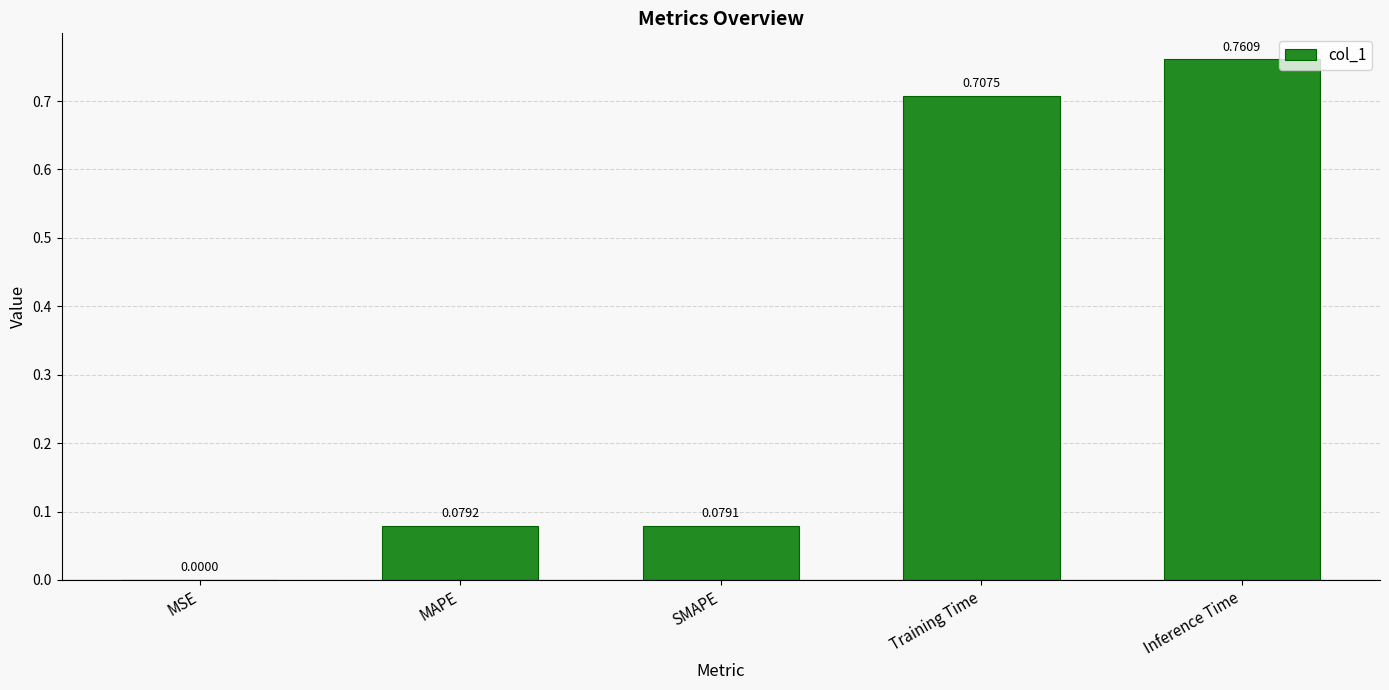

What is the change in value from Training Time to Inference Time?

+0.1